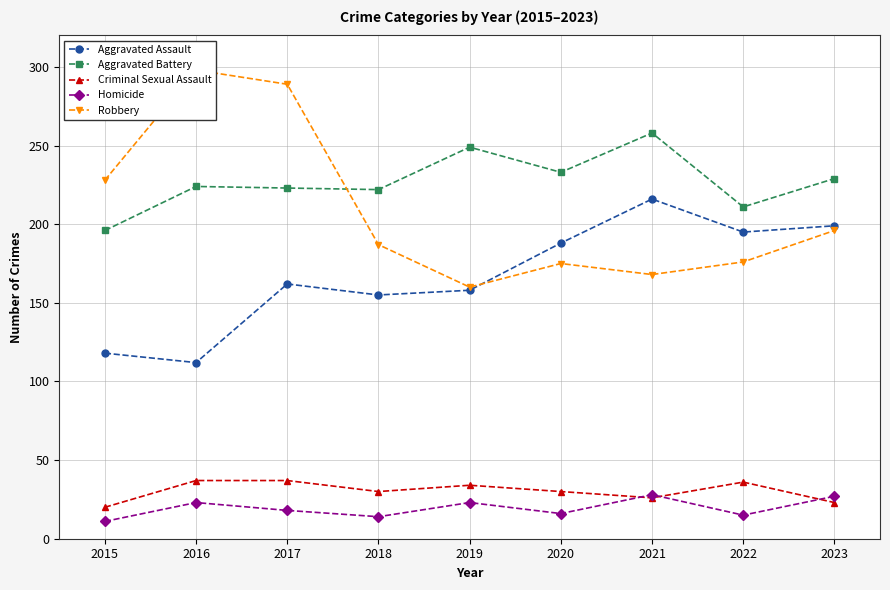

How many values in the Aggravated Assault series are below 162?

4